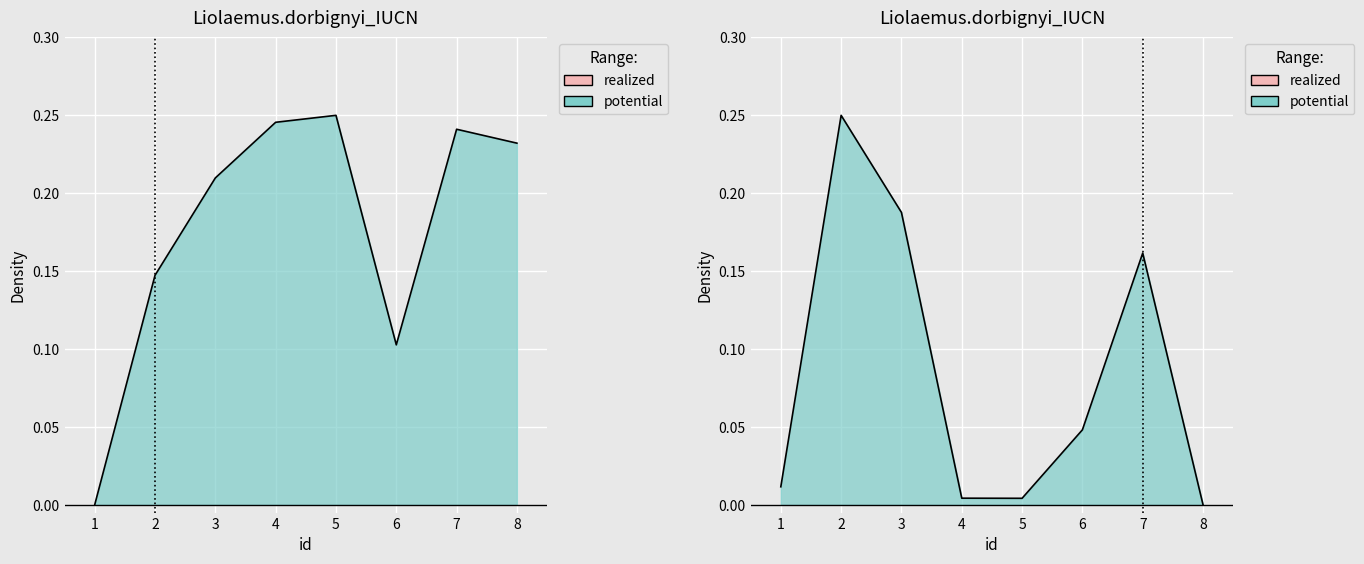

What value does the Anul Nasterii series have at 4?

0.2